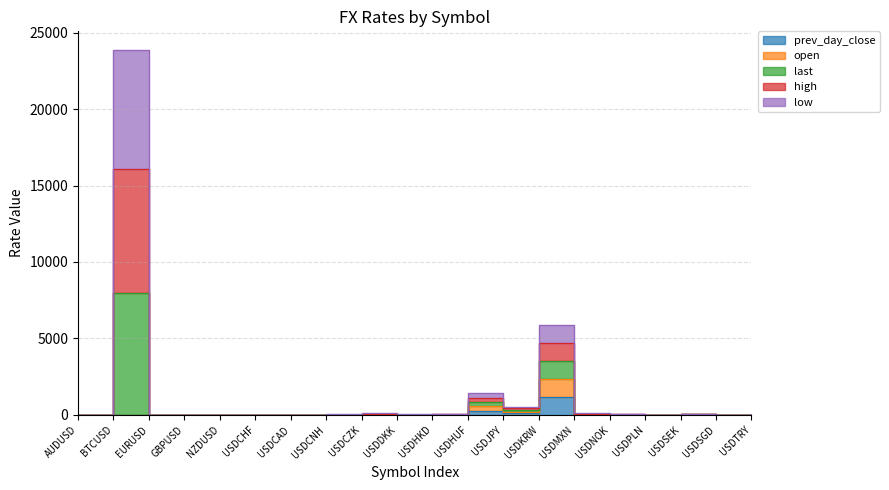

Is it true that open equals 11.6 at USDTRY?

True